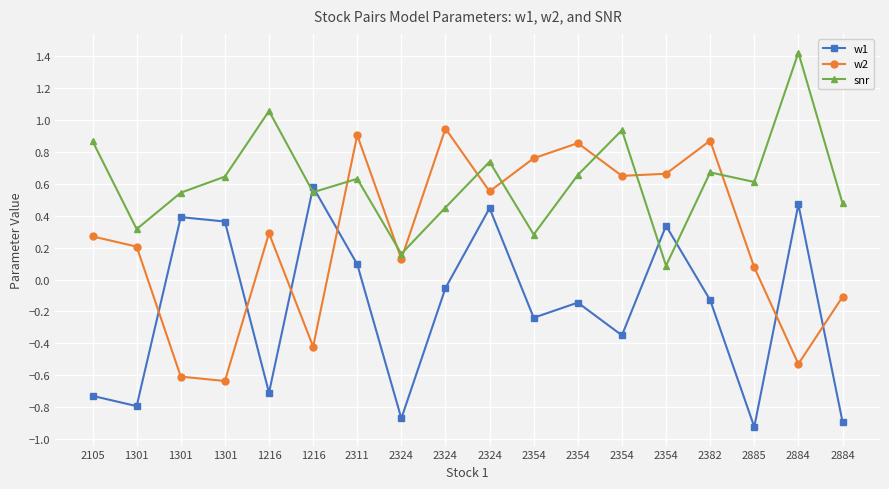

Does the chart have visible grid lines?

Yes